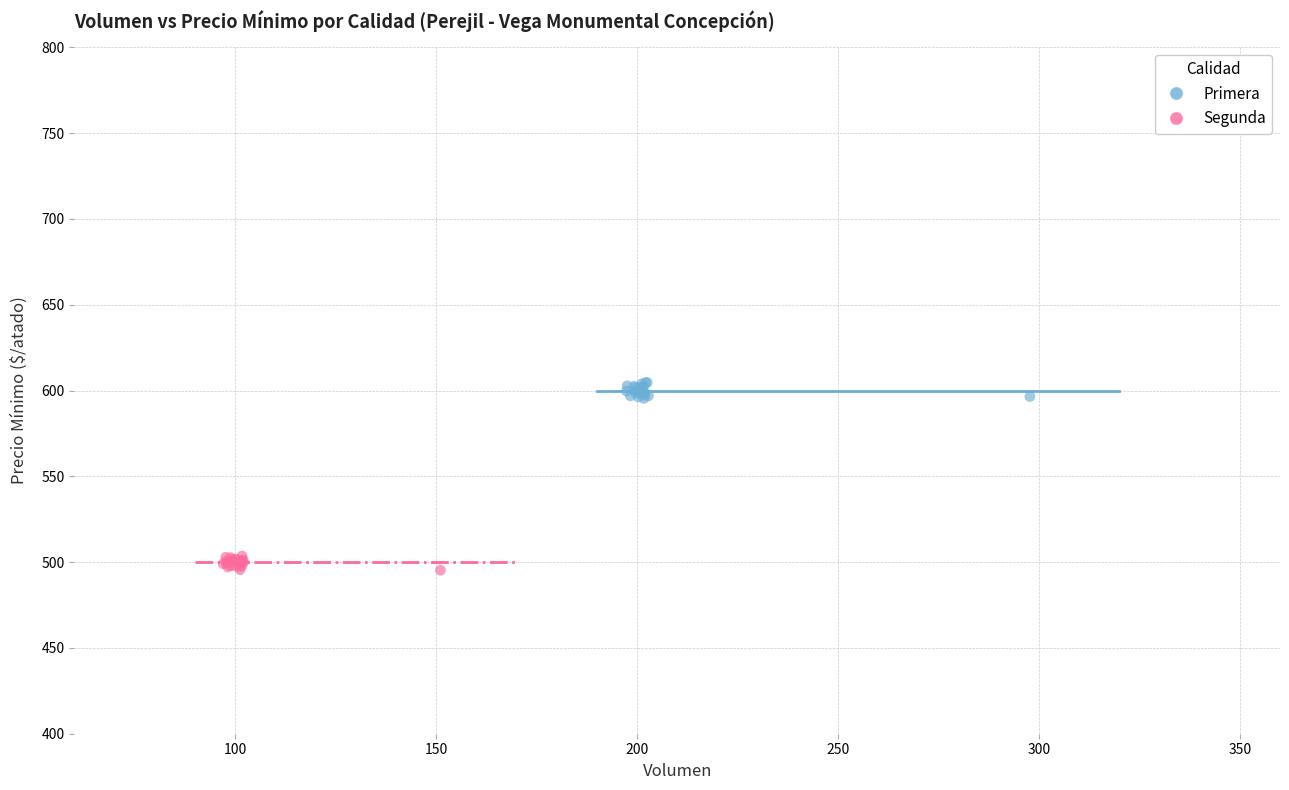

What are all the series names shown in the legend?

Primera, Segunda